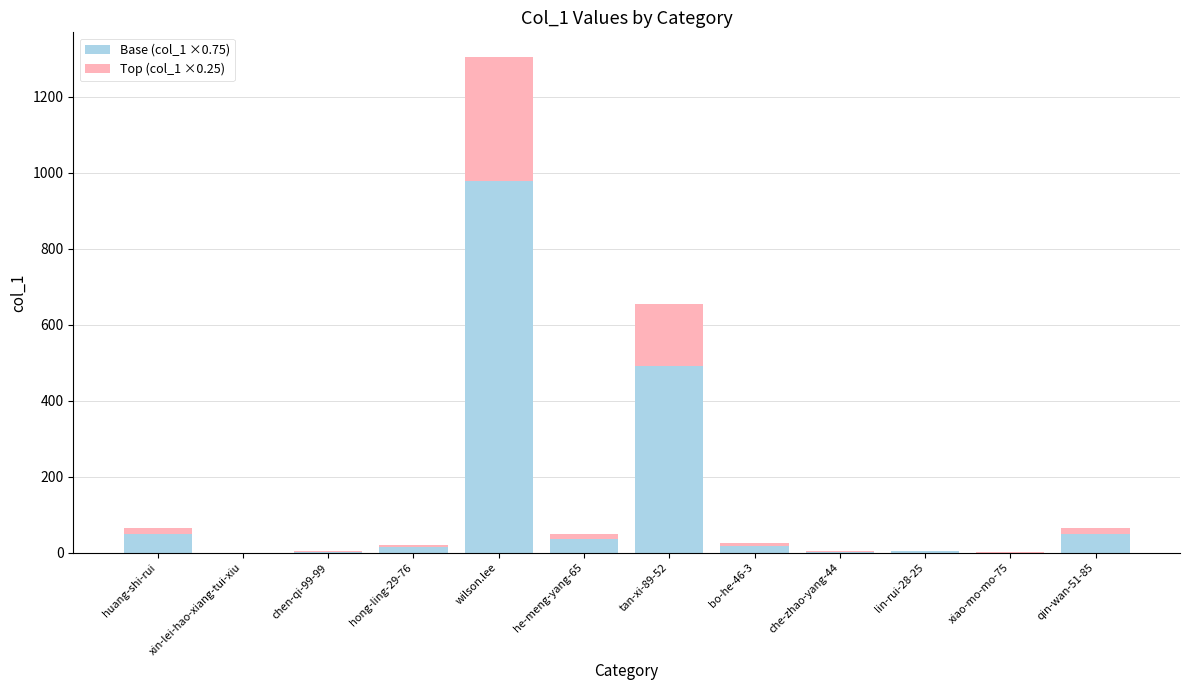

At which label does Base (col_1 ×0.75) reach its peak?

wilson.lee